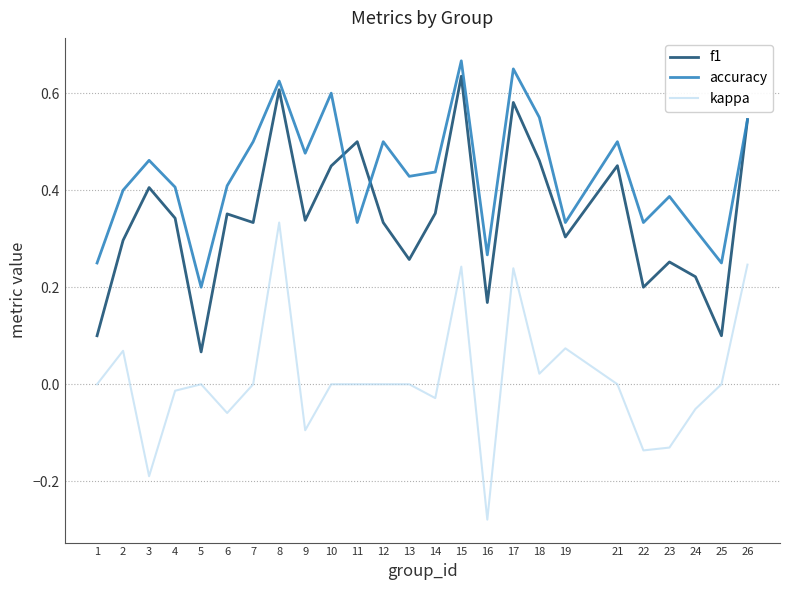

Count the number of data series in this chart.

3